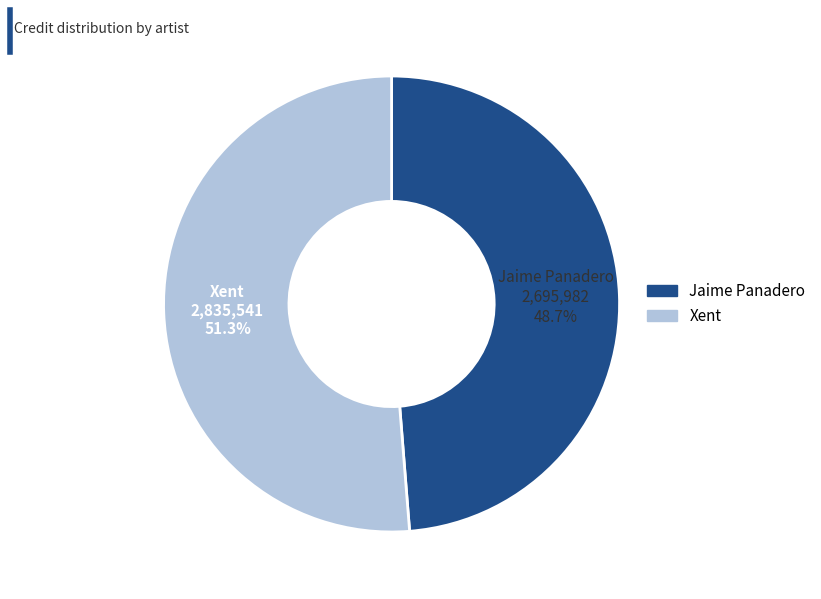

To the nearest percent, what portion does Jaime Panadero represent?

49%